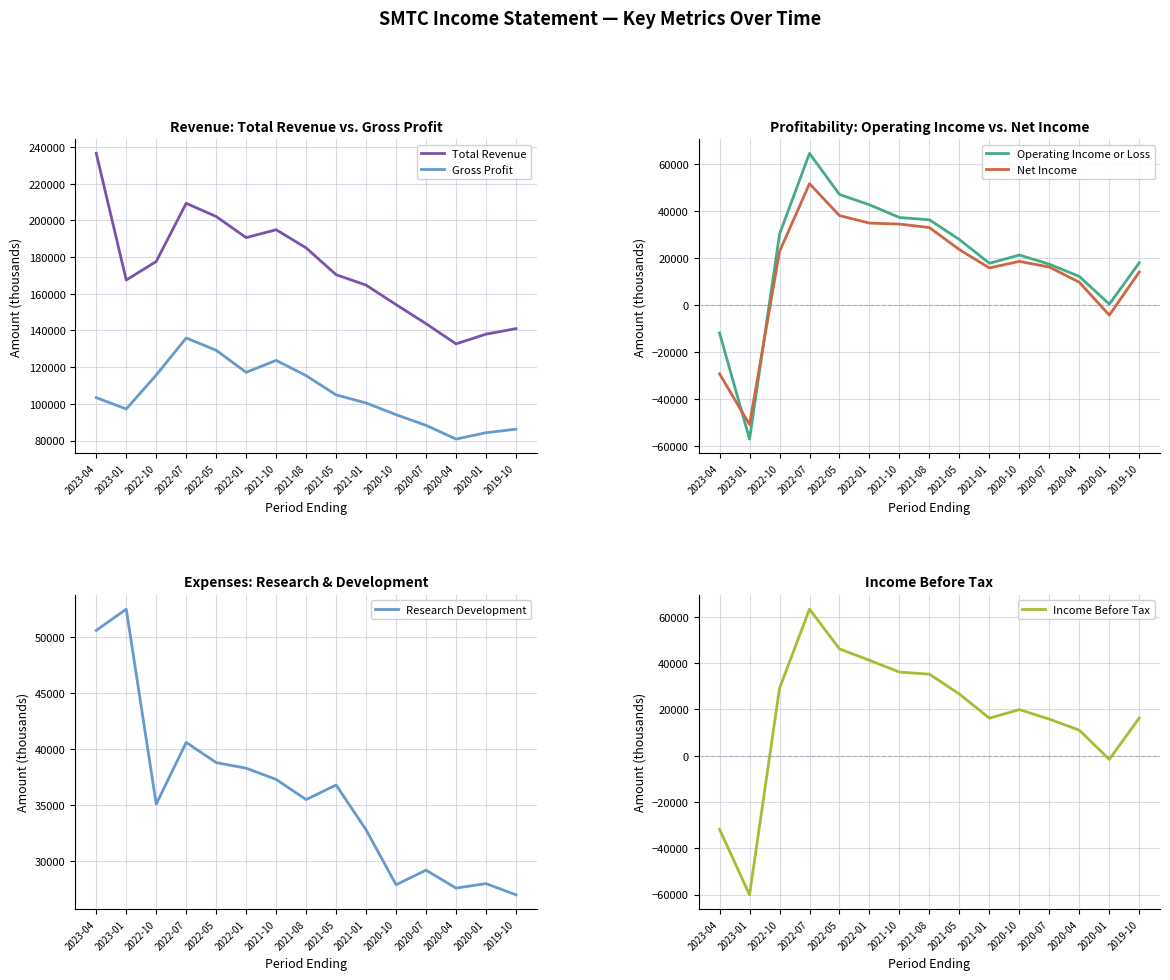

In Income Before Tax, how many points are lower than both neighbors (excluding endpoints)?

3